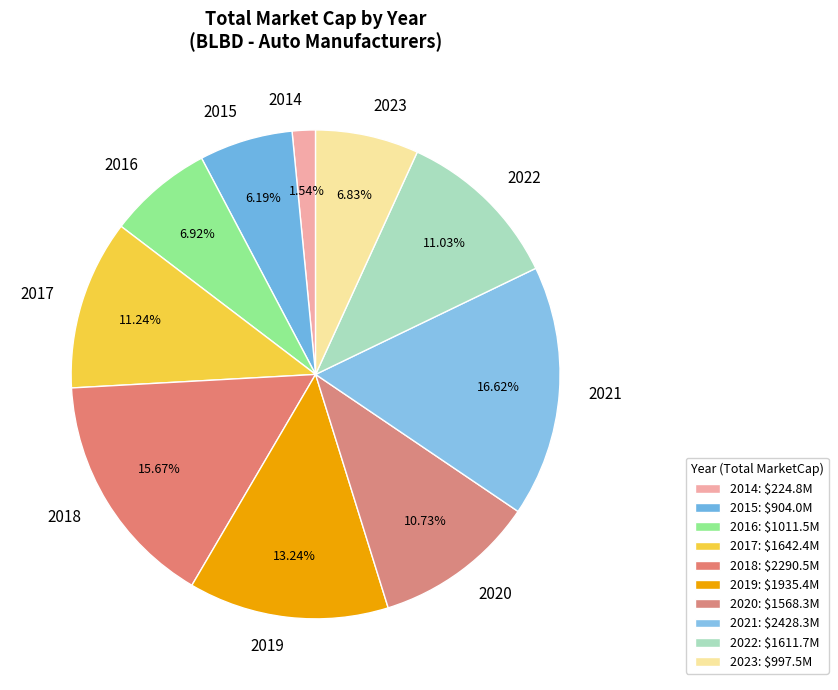

Between 2016 and 2017, which is larger?

2017